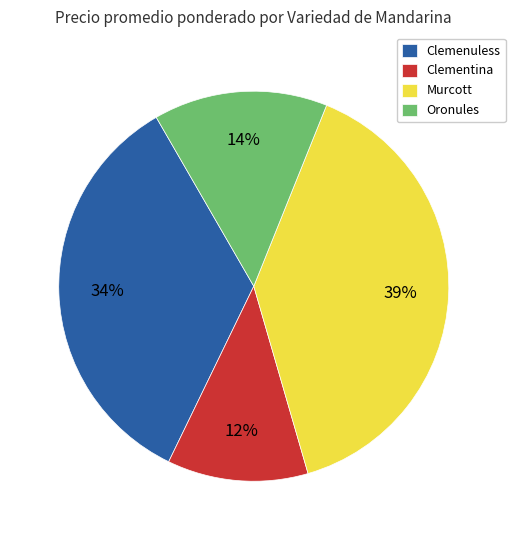

True or false: Clementina accounts for 12% of the total.

True